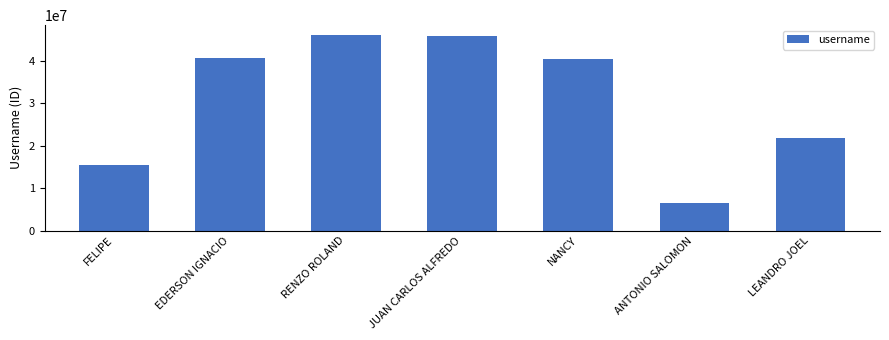

What is the value of the 2nd bar from the left?

40662095